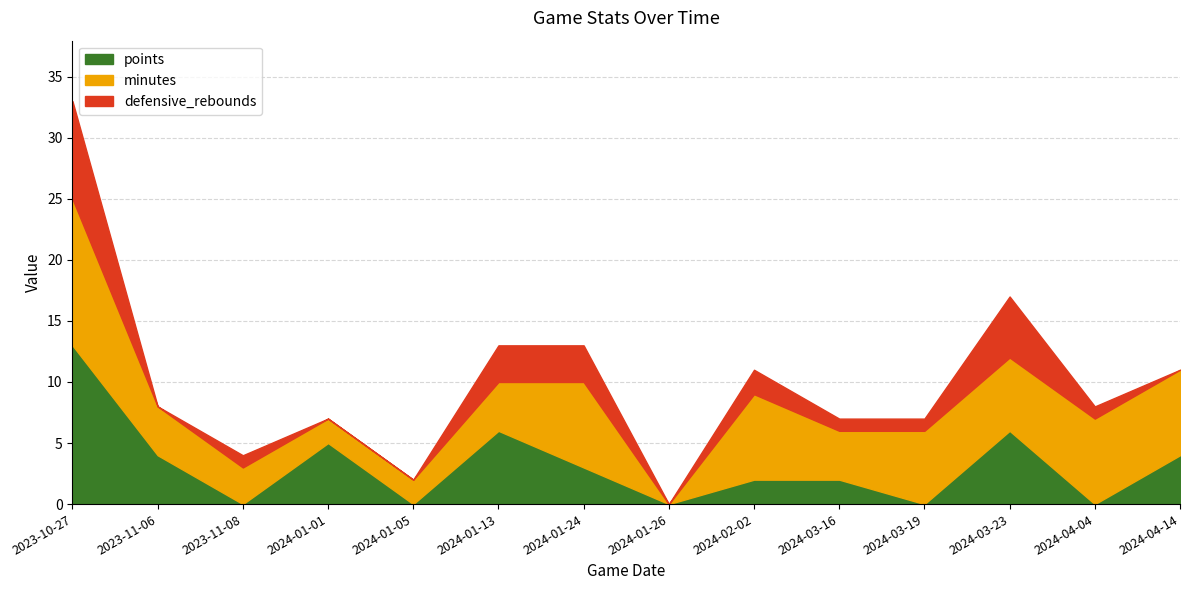

What is the sum of all defensive_rebounds values?

25